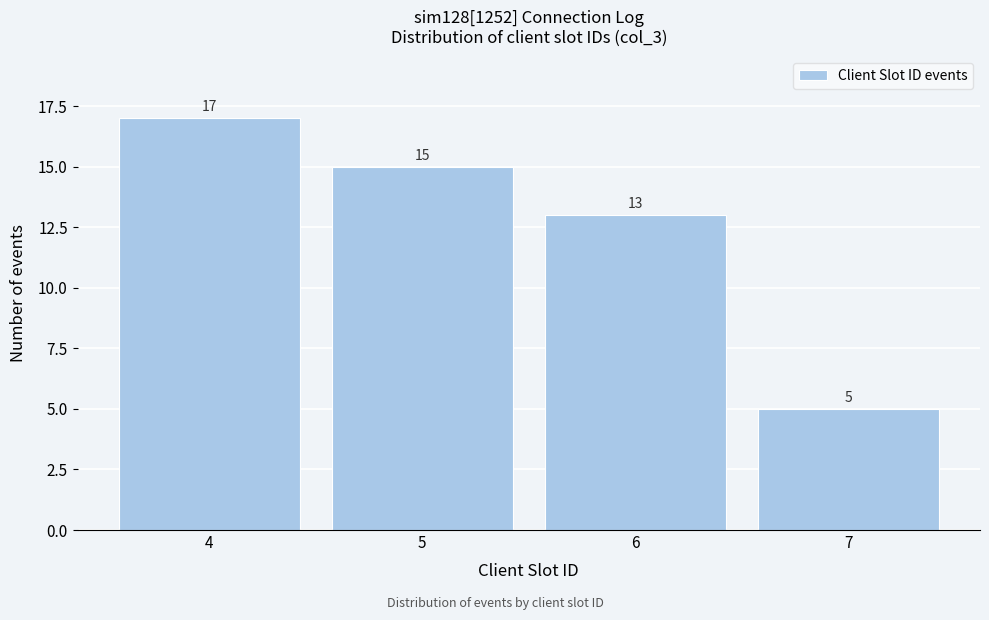

Reading left to right, extract all data points from this chart.

4=17	5=15	6=13	7=5